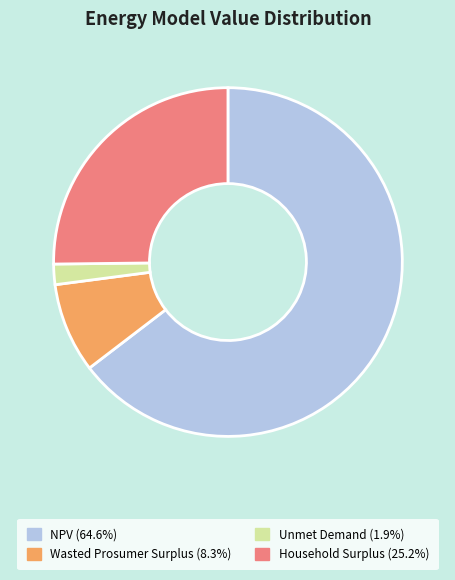

Is Unmet Demand the majority of the pie?

No